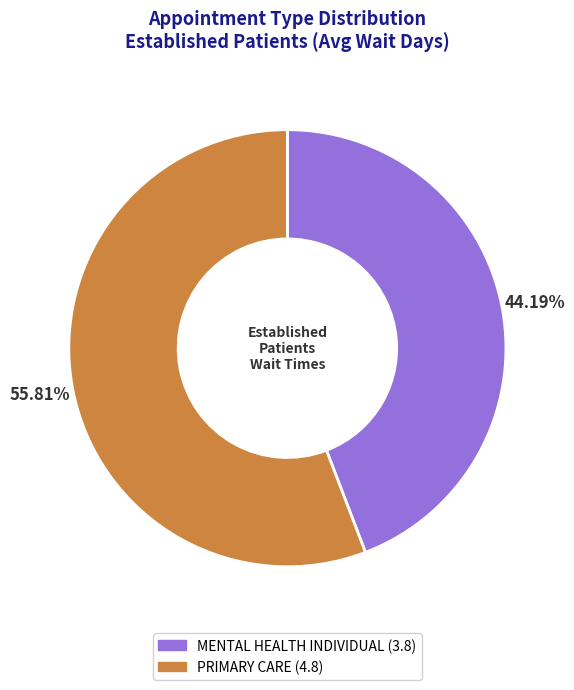

Is there a majority slice in this chart?

Yes